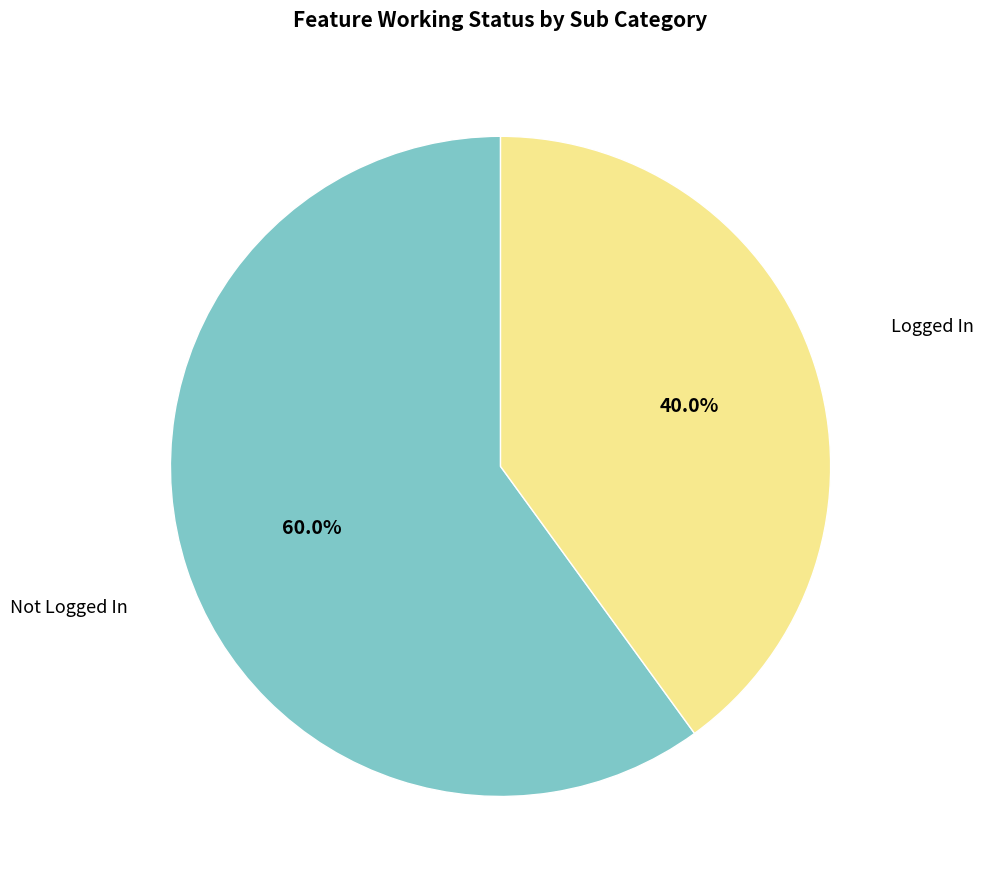

Is there any slice that represents more than half of the pie?

Yes